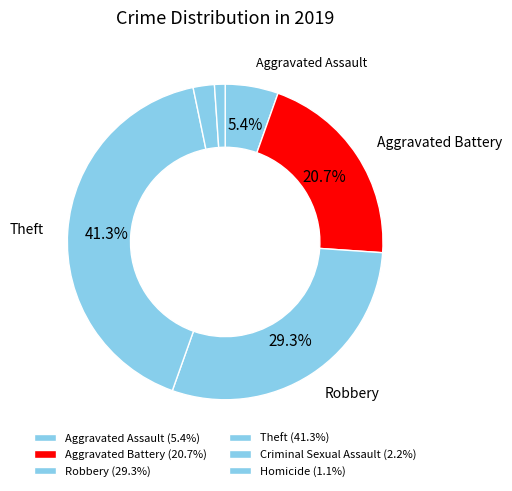

Does any single category account for the majority?

No